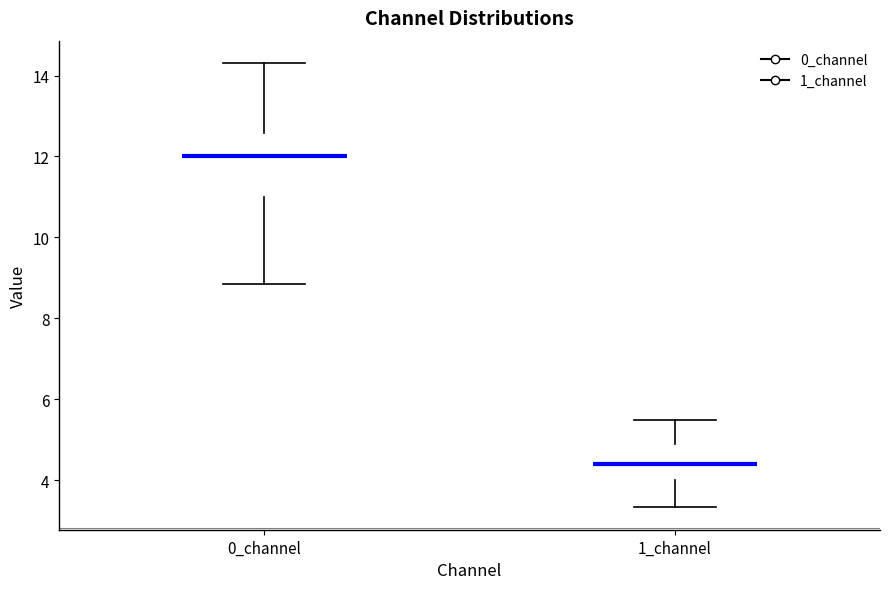

Comparing the boxes themselves (not the whiskers), which one is the tallest?

0_channel